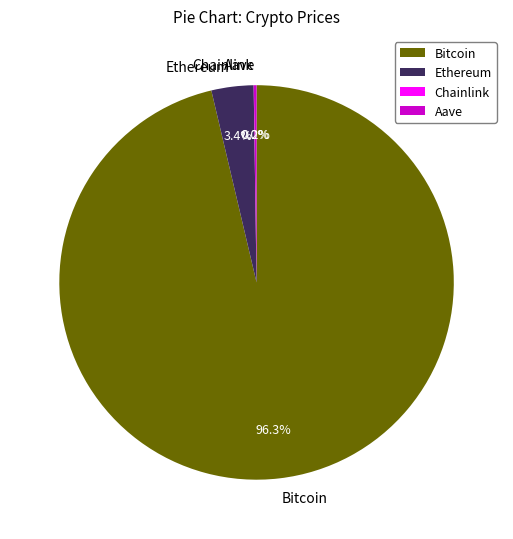

Which category accounts for the majority?

Bitcoin